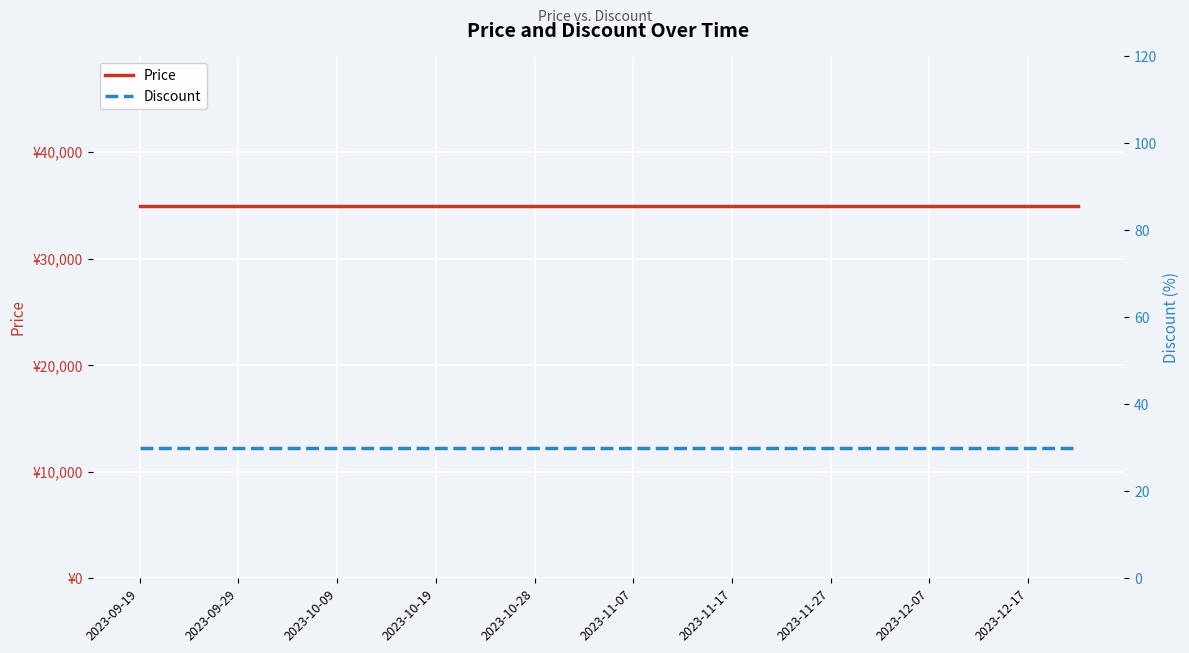

The Discount series shows 30 at 15. True or false?

True